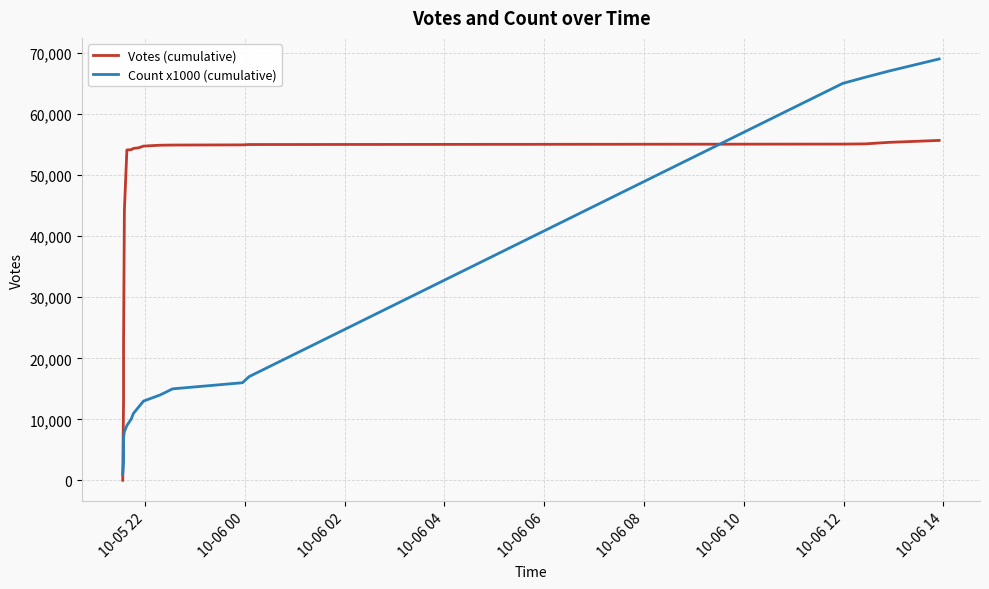

Rank the series by their average value, from highest to lowest.

Votes (cumulative), Count x1000 (cumulative)